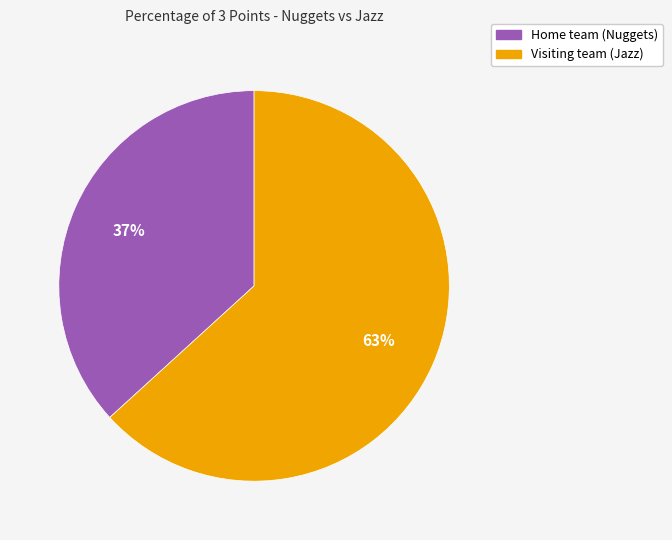

What is the majority slice?

Visiting team (Jazz)